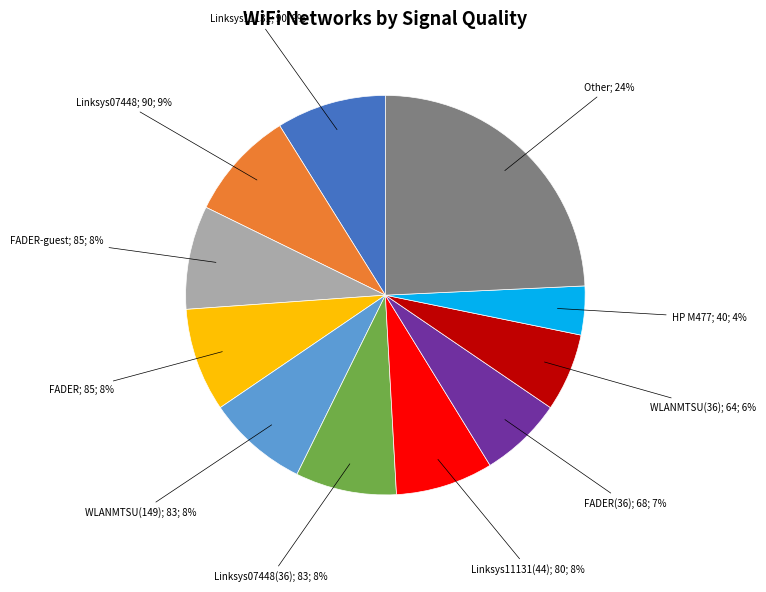

To the nearest percent, what is the average slice percentage?

9%